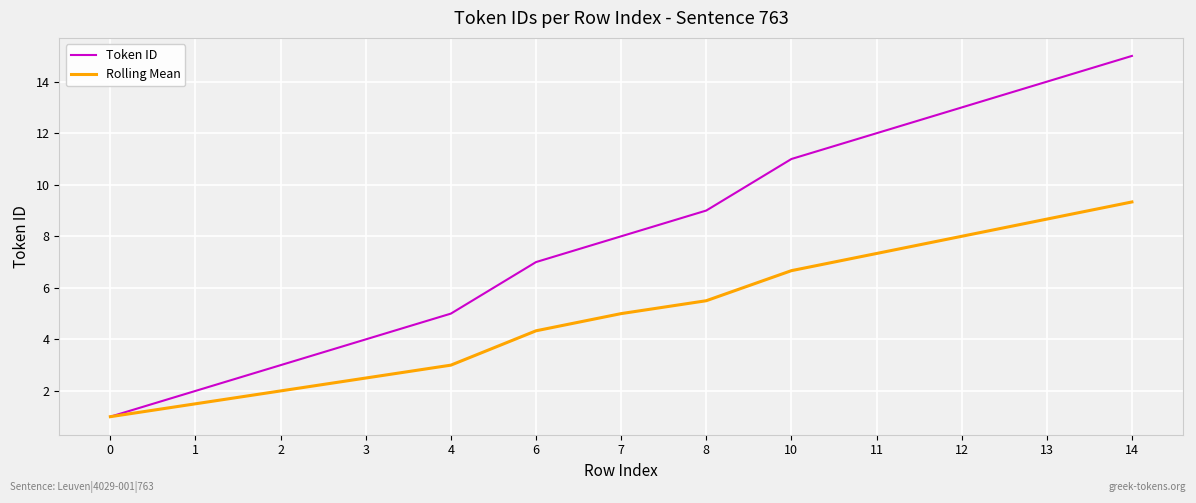

How many categories are shown in the chart?

13